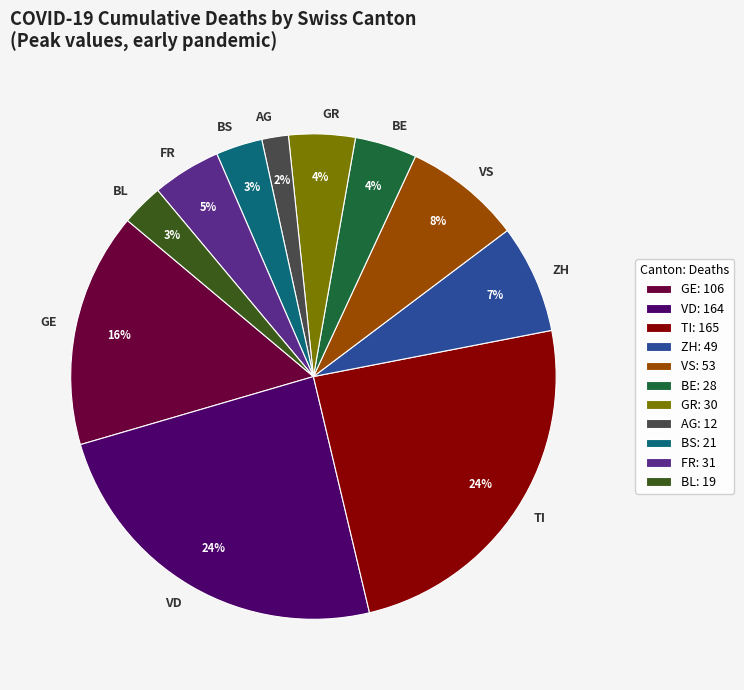

Is there a majority slice in this chart?

No